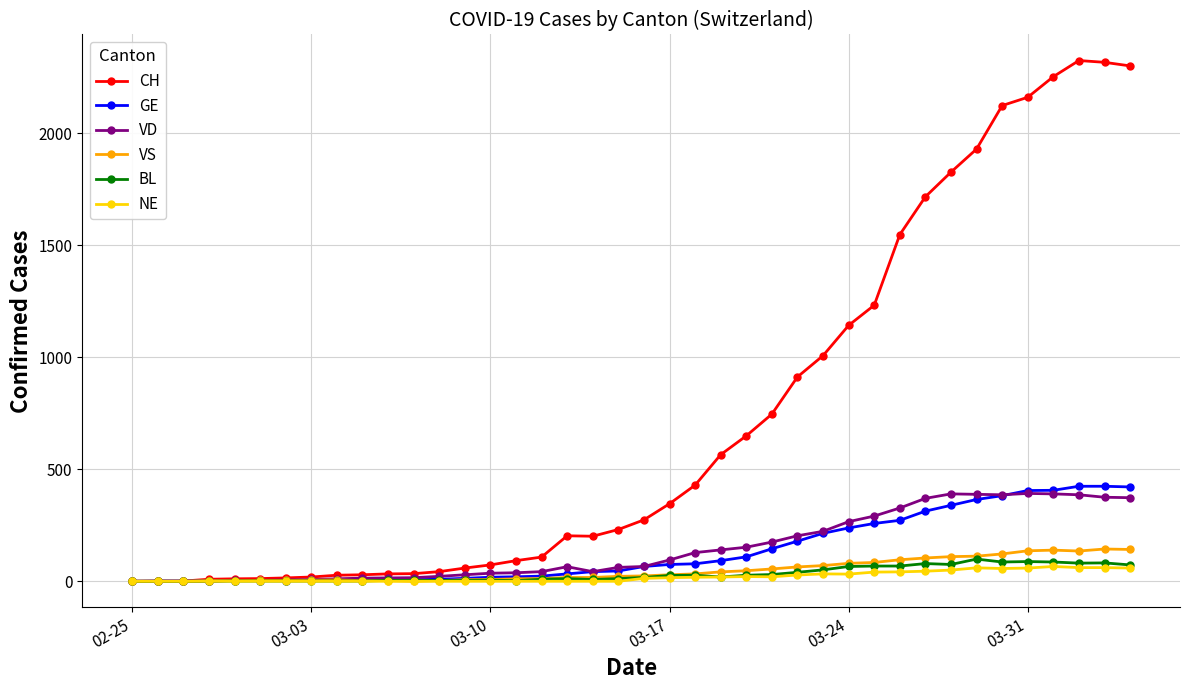

Which series has the widest spread of values?

CH